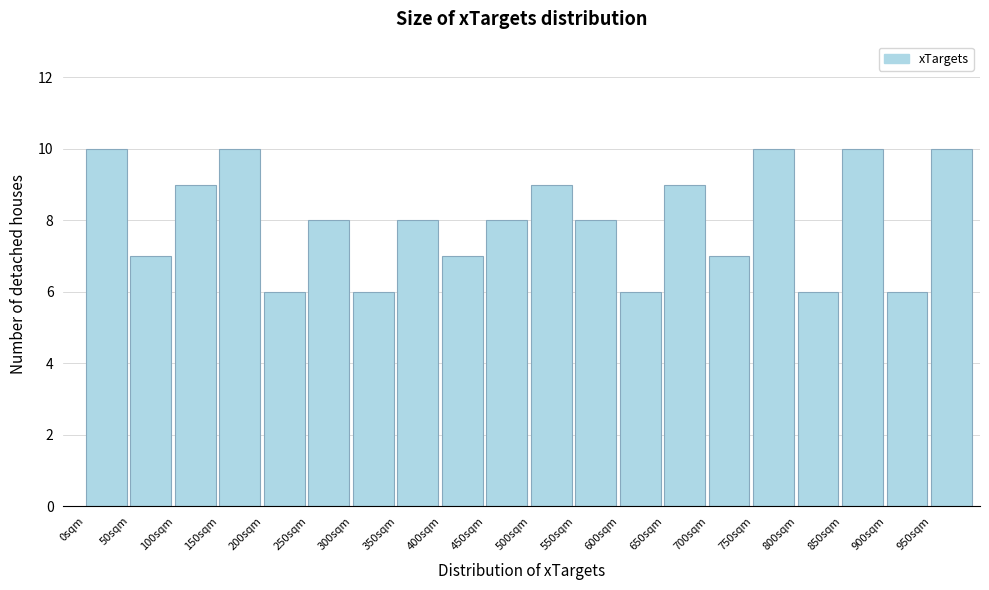

What is the height of the bar covering 650 to 700 on the x-axis? The values are not printed on the chart, so give them approximately, as read against the axis.

9